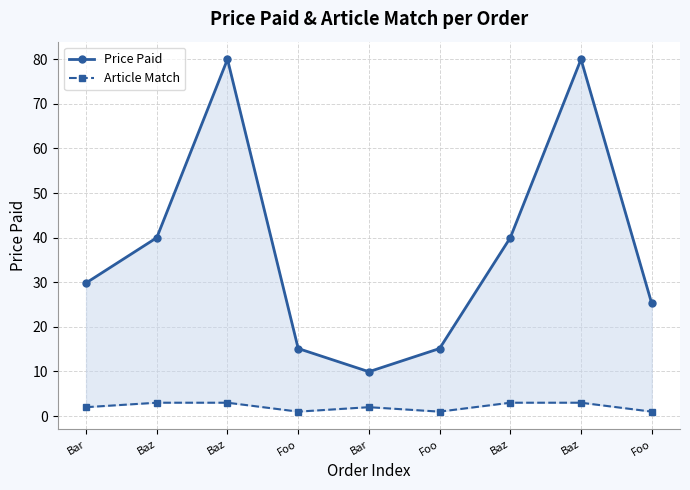

Where does the Price Paid series first go above 29?

Bar